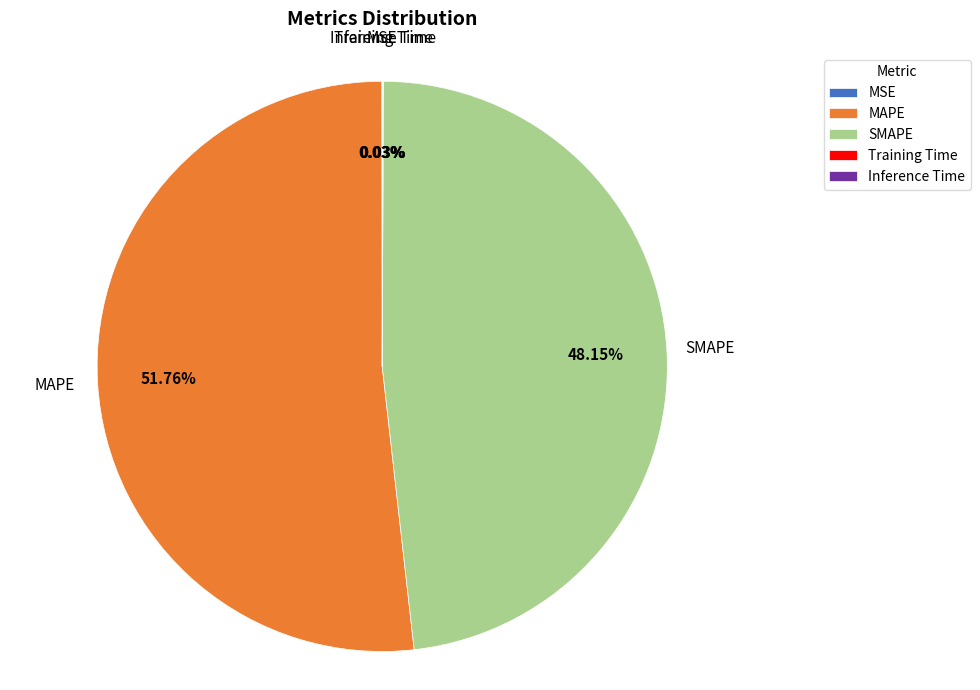

Which category accounts for the majority?

MAPE